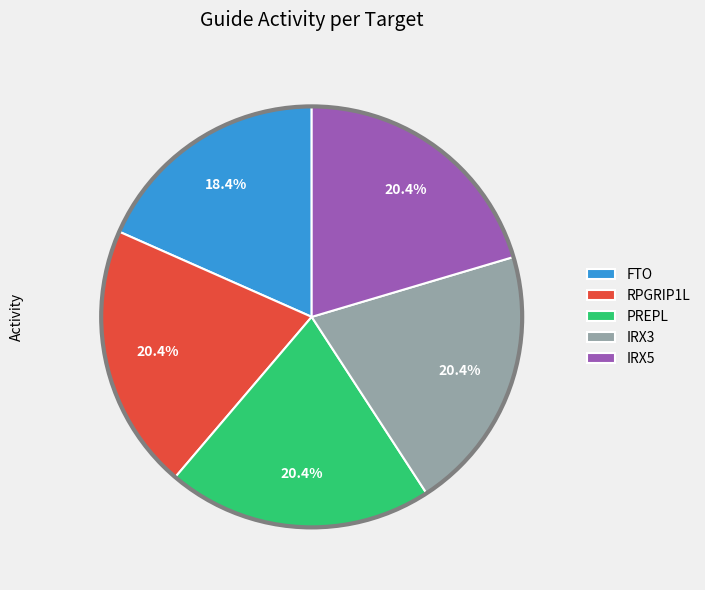

How many segments does this pie chart have?

5